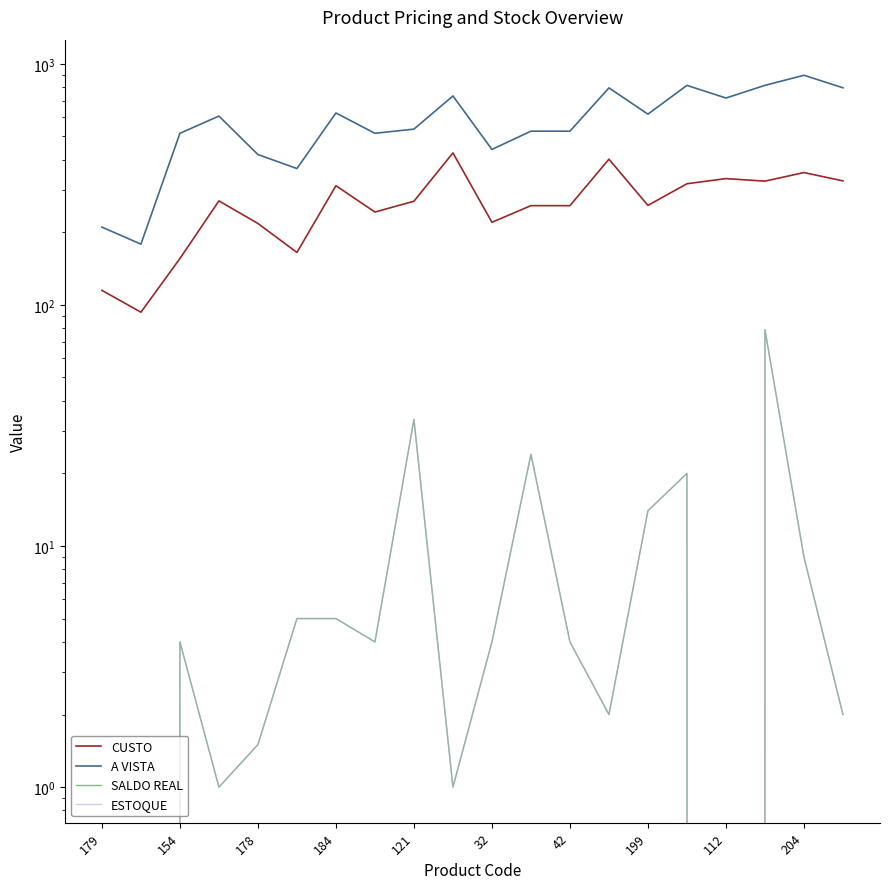

At which category does ESTOQUE reach its first local peak?

154